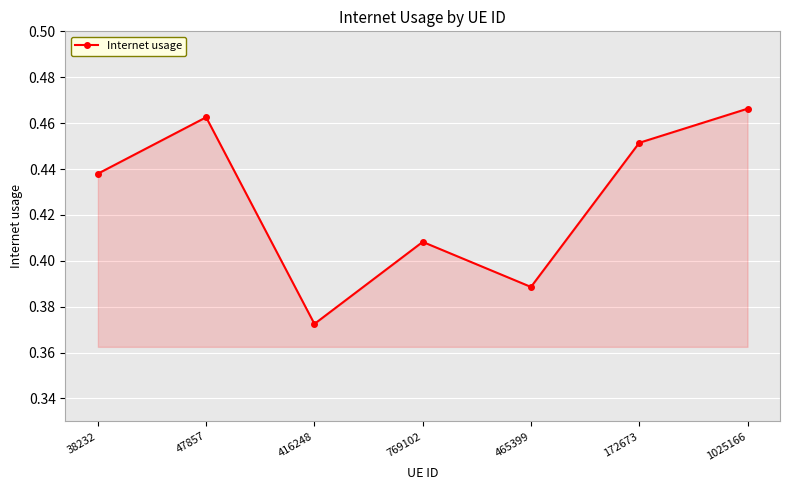

The value at 172673 is 0.7. True or false?

False